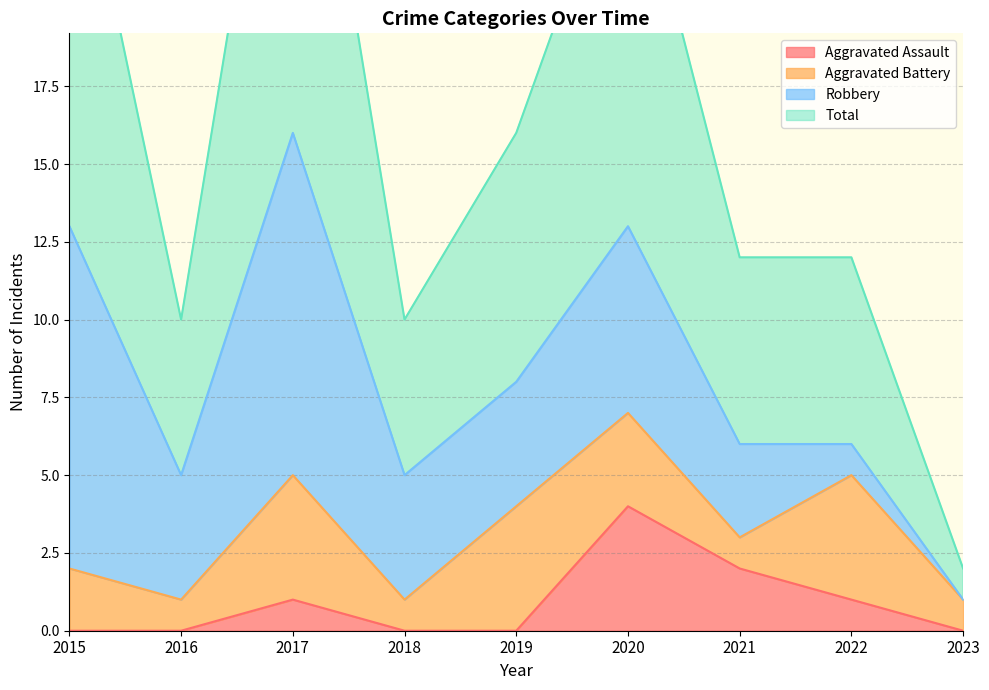

What is the highest value of the Aggravated Assault series?

4